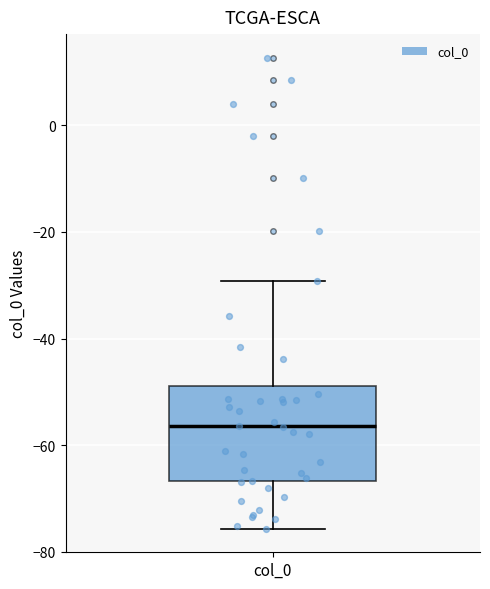

Transcribe this box plot: give where the median line is, the range the box spans, and where the two whiskers end, as read against the y-axis. The values are not printed on the chart, so give them approximately, as read against the axis.

median -56, box -66 to -48, whiskers -76 to -30